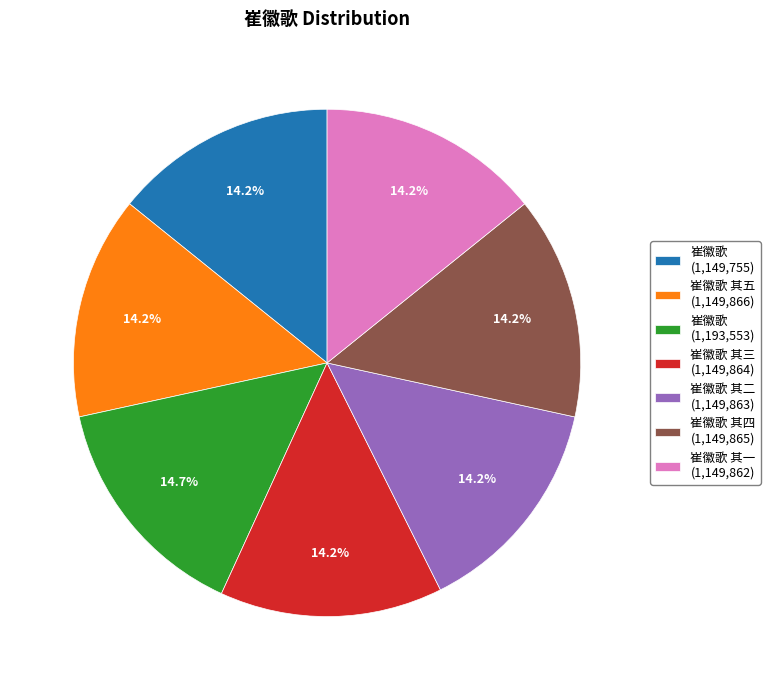

Does any single category account for the majority?

No